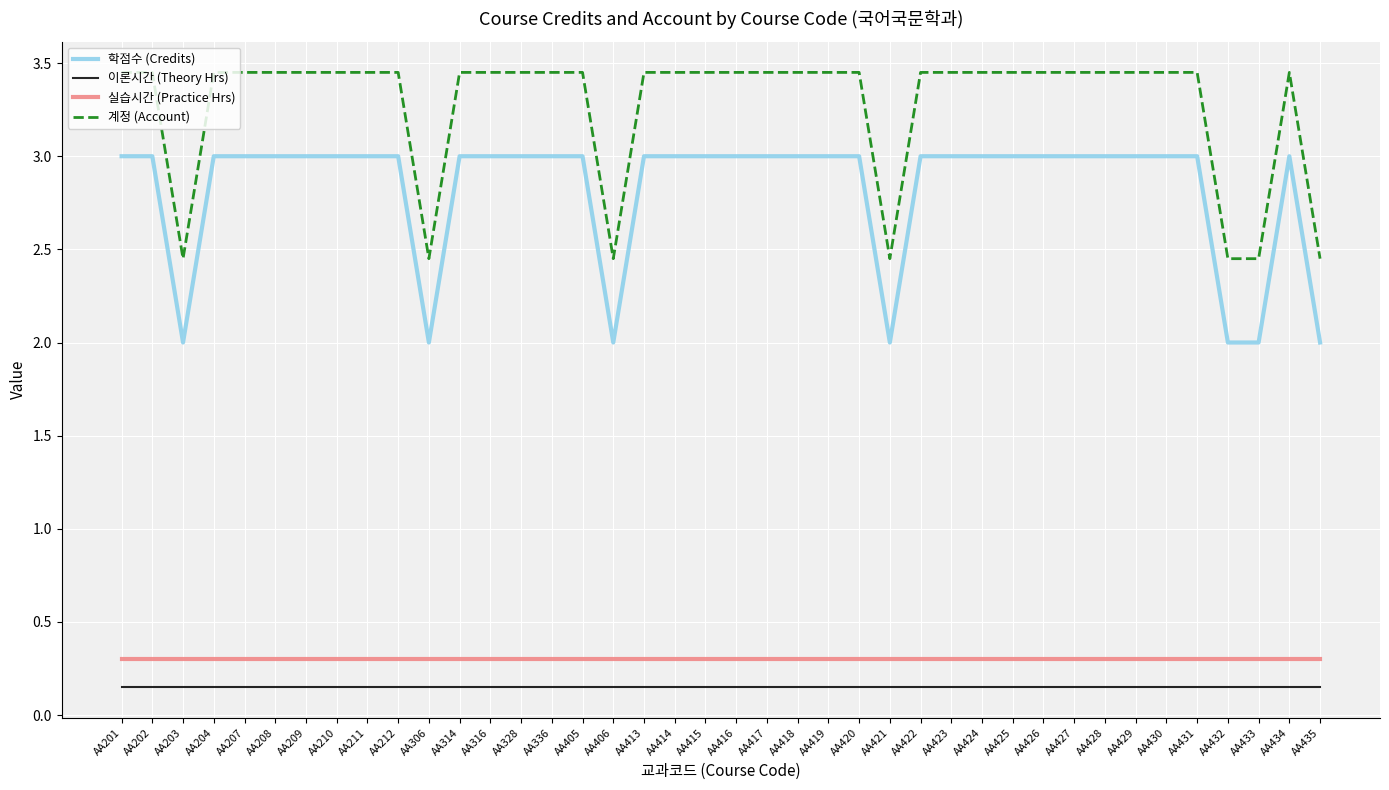

What is the average value of the 계정 (Account) series?

3.3